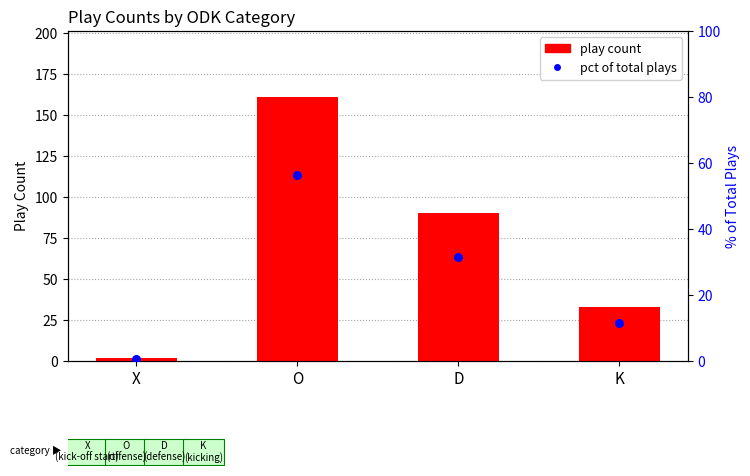

Which series reaches the minimum Y coordinate?

pct of total plays